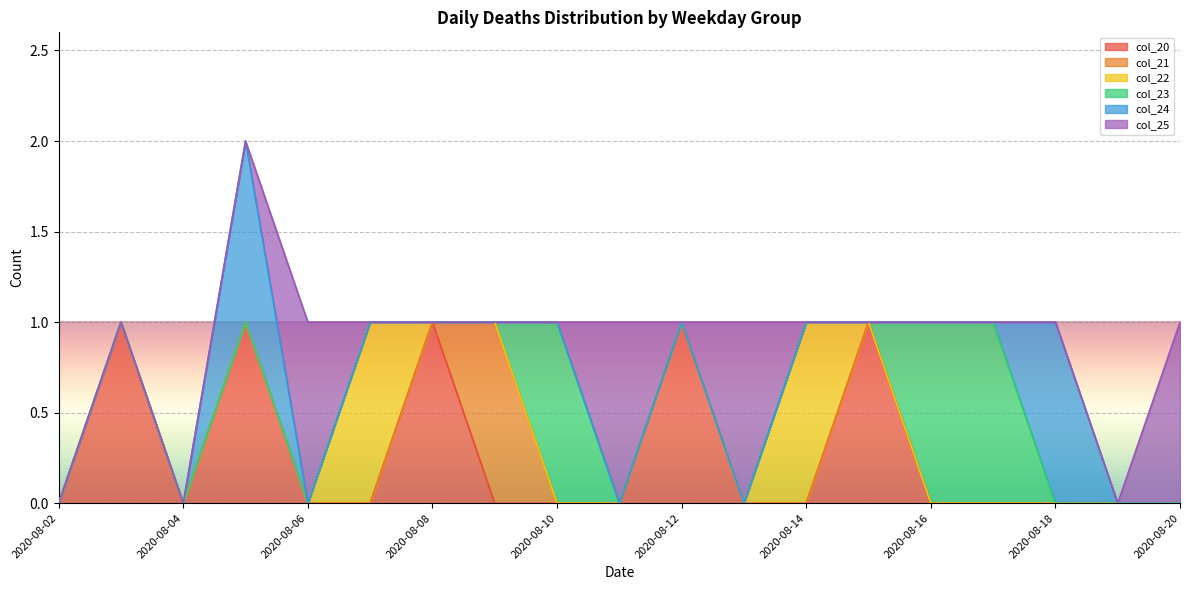

At which label does col_24 reach its minimum?

2020-08-02